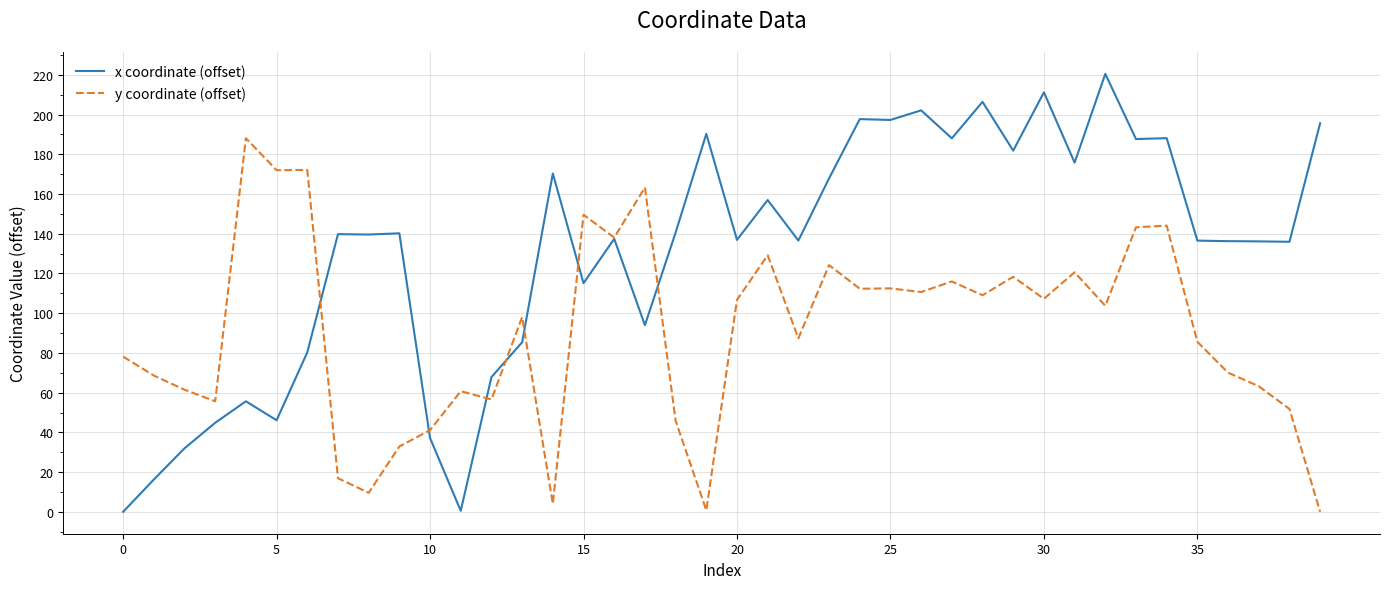

Which series has the largest total across all categories?

x coordinate (offset)